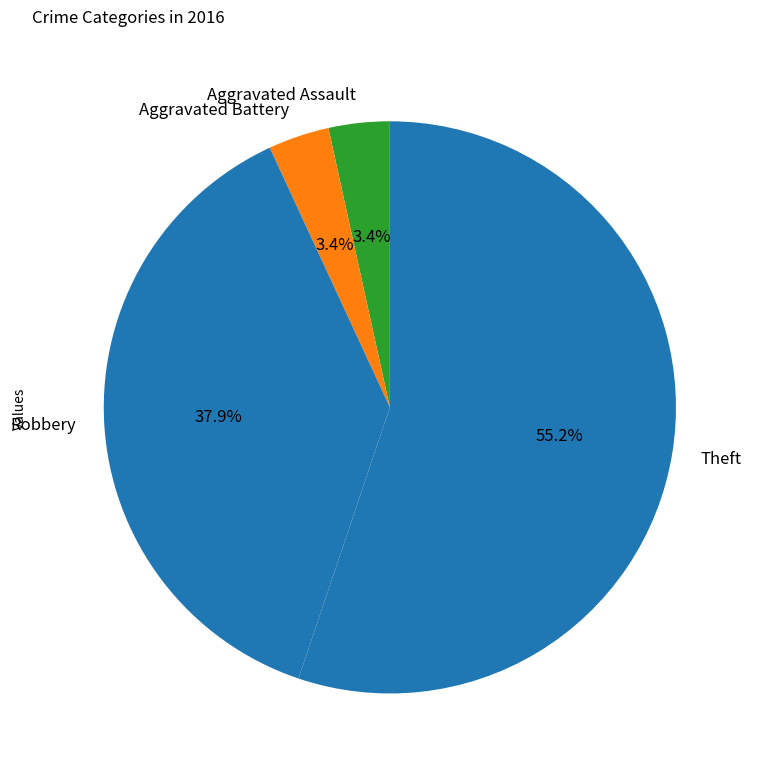

How many segments does this pie chart have?

4